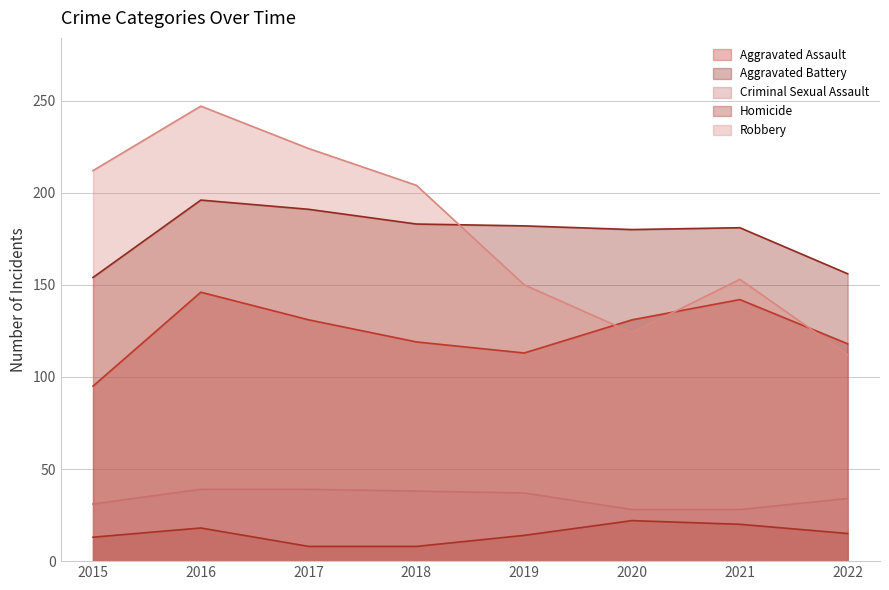

Reading left to right, list all the values displayed in this chart.

Aggravated Assault: 2015=95	2016=146	2017=131	2018=119	2019=113	2020=131	2021=142	2022=118
Aggravated Battery: 2015=154	2016=196	2017=191	2018=183	2019=182	2020=180	2021=181	2022=156
Criminal Sexual Assault: 2015=31	2016=39	2017=39	2018=38	2019=37	2020=28	2021=28	2022=34
Homicide: 2015=13	2016=18	2017=8	2018=8	2019=14	2020=22	2021=20	2022=15
Robbery: 2015=212	2016=247	2017=224	2018=204	2019=150	2020=124	2021=153	2022=112